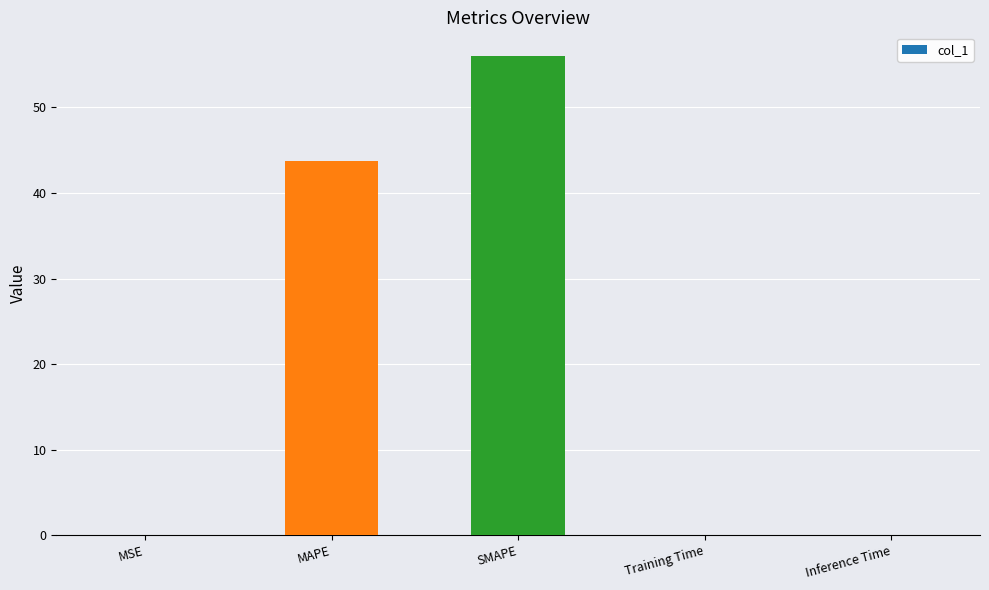

Which has a higher value, MSE or SMAPE?

SMAPE